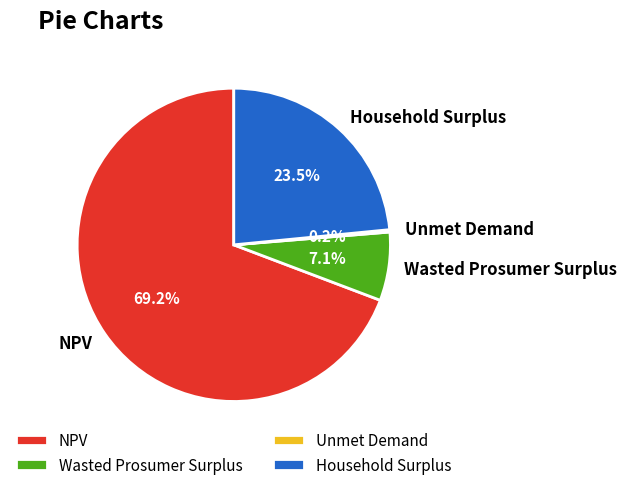

What percentage do NPV and Wasted Prosumer Surplus together represent?

76.3%